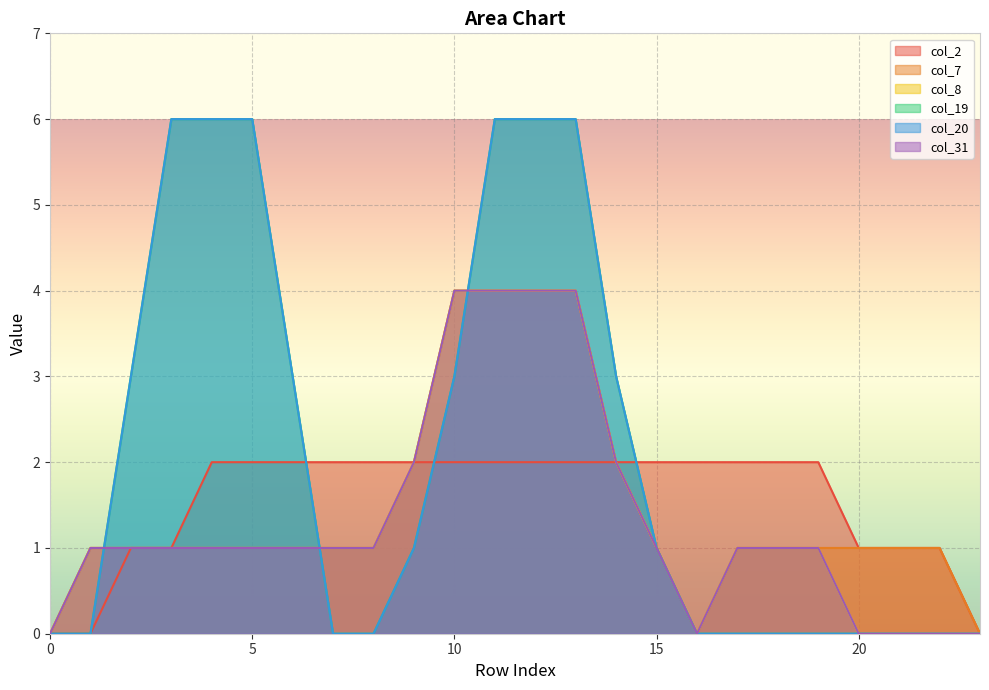

What is the average value of the col_2 series?

2